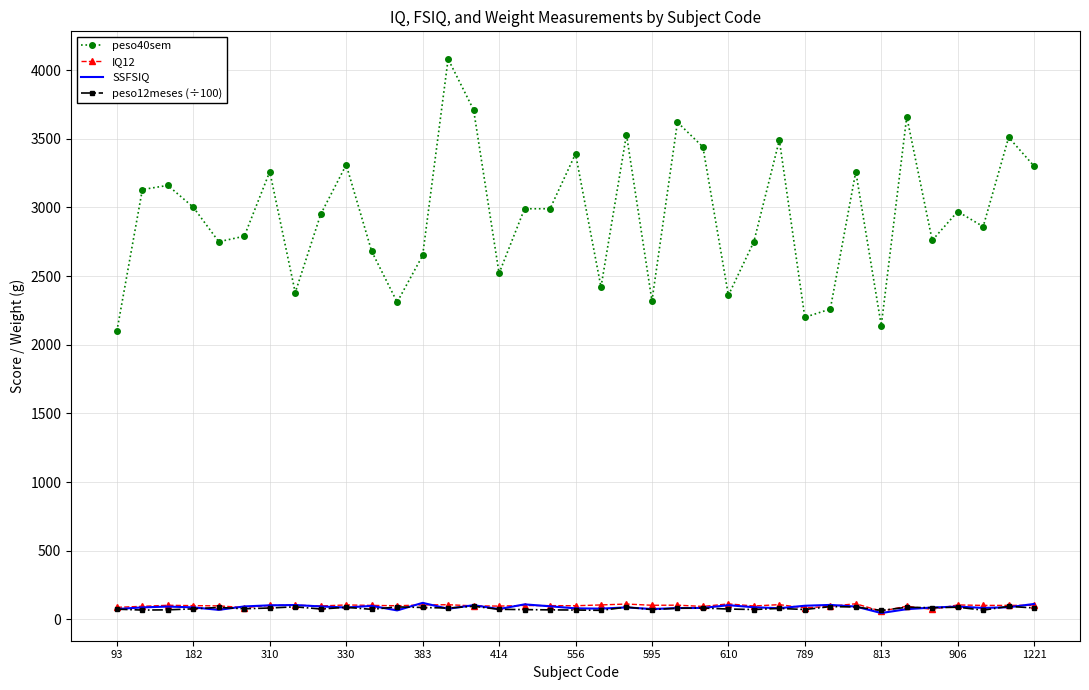

Which series has the largest total across all categories?

peso40sem